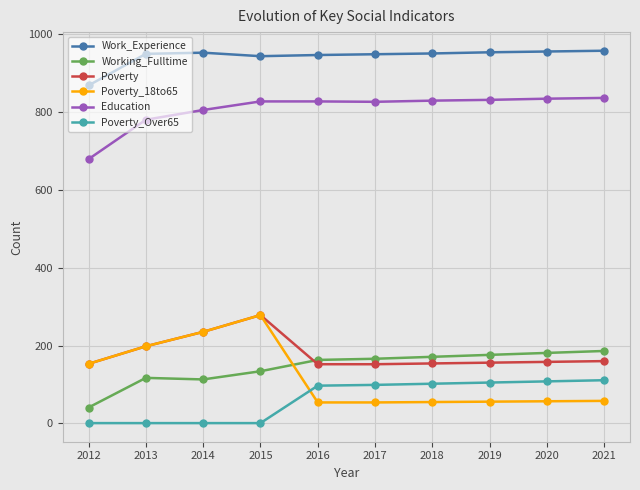

What is the difference between the maximum and minimum values in the Education series?

157